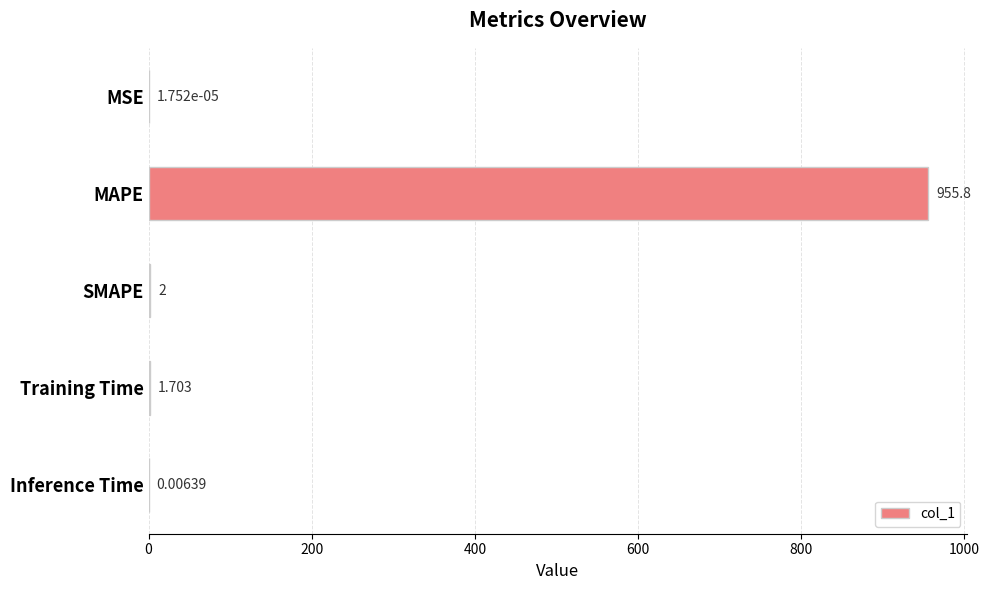

Which has a higher value, MSE or MAPE?

MAPE